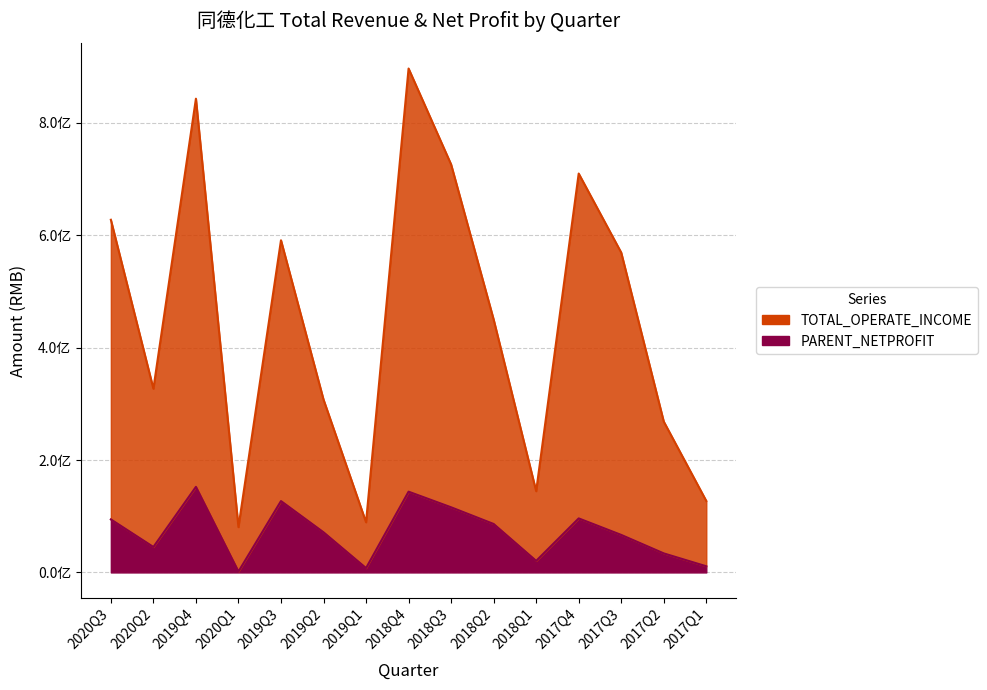

At which label does TOTAL_OPERATE_INCOME reach its minimum?

2020Q1